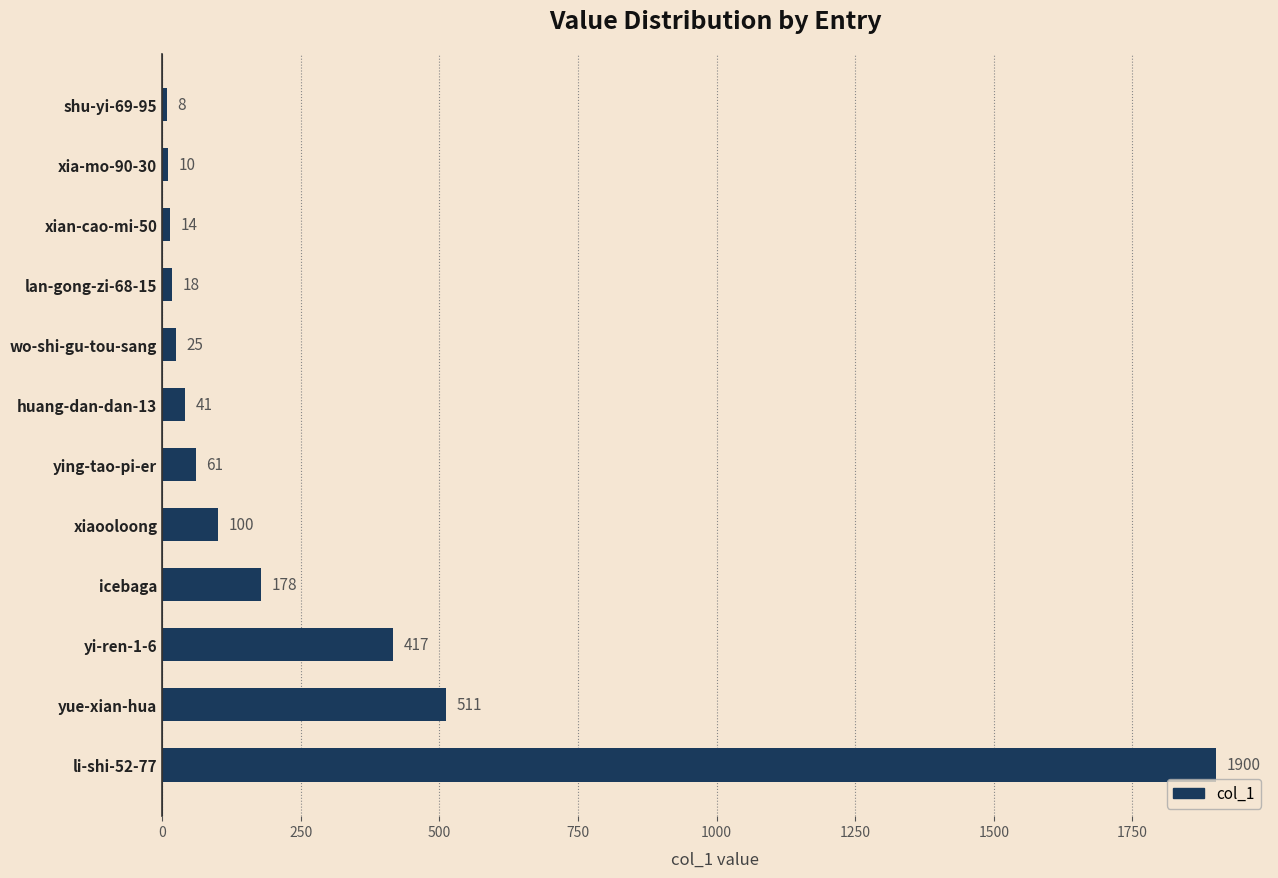

Reading left to right, what are all the values shown in this chart?

1900	511	417	178	100	61	41	25	18	14	10	8